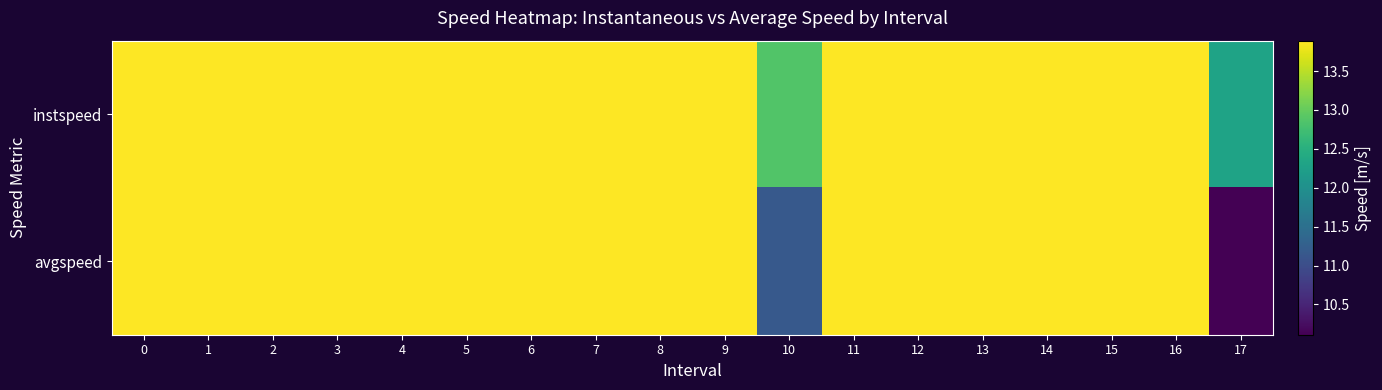

Which series has the largest total across all categories?

instspeed